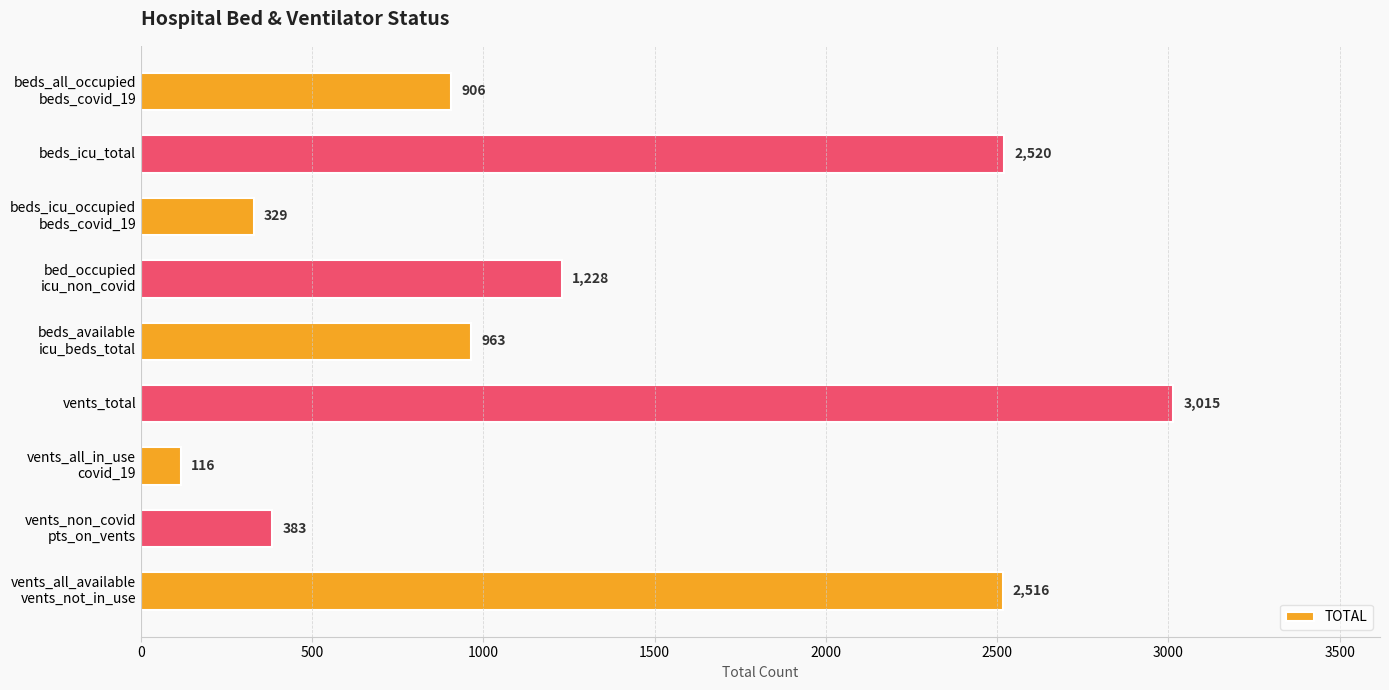

At which label is the value closest to 1565?

bed_occupied
icu_non_covid